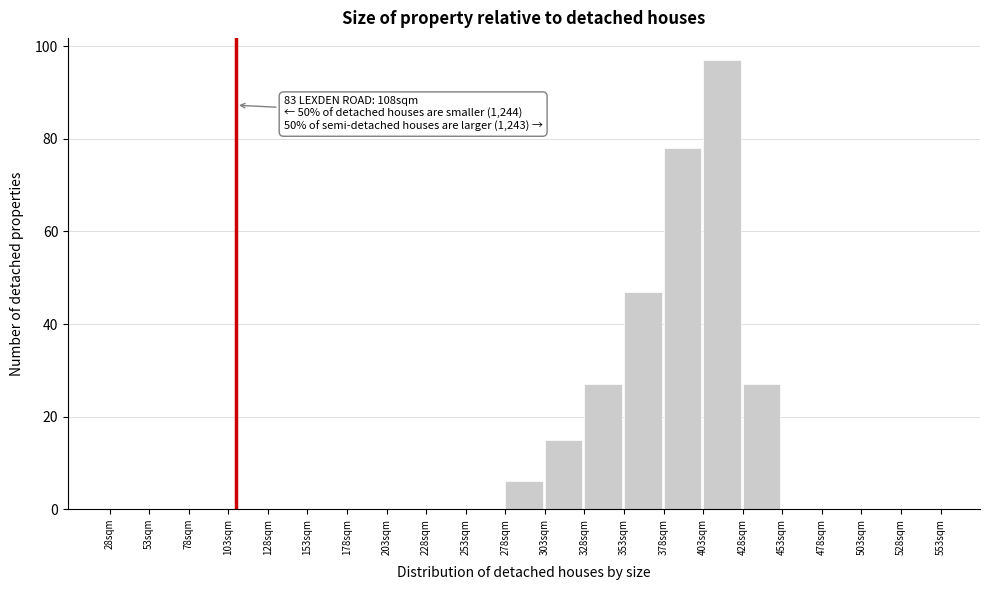

Over which range of the x-axis is the bar tallest?

403 to 428